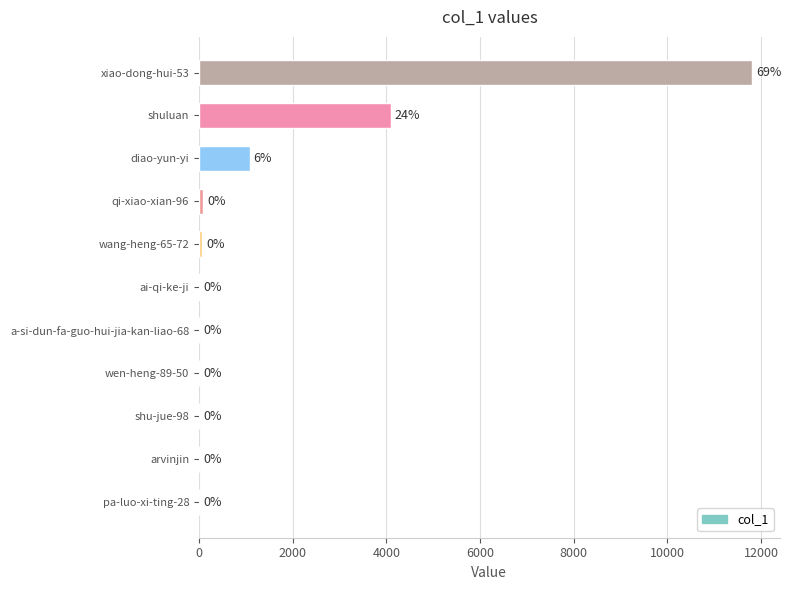

What value does the data have at shuluan?

4096